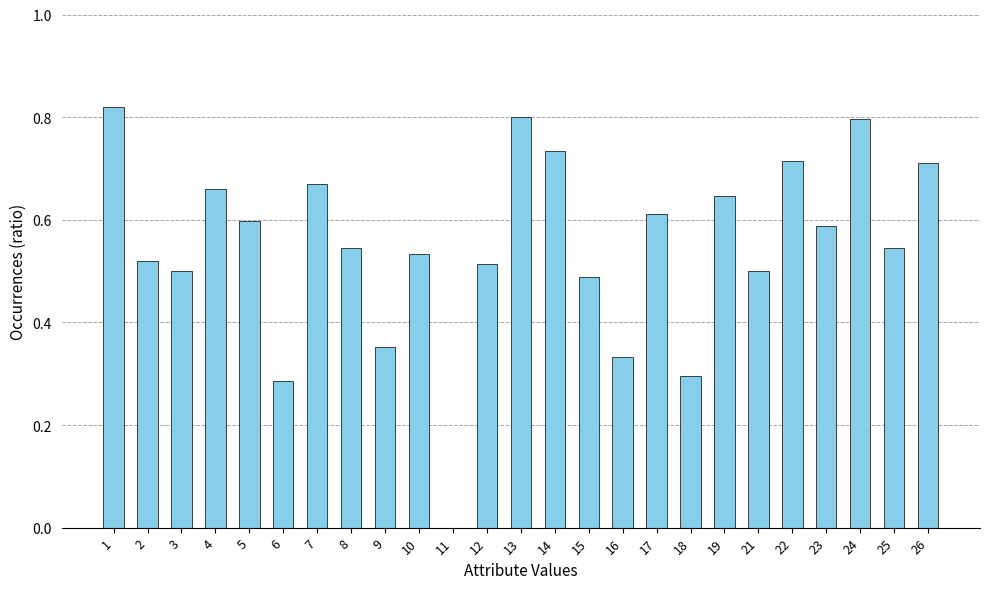

Is it true that the value at 22 is 0.7?

True